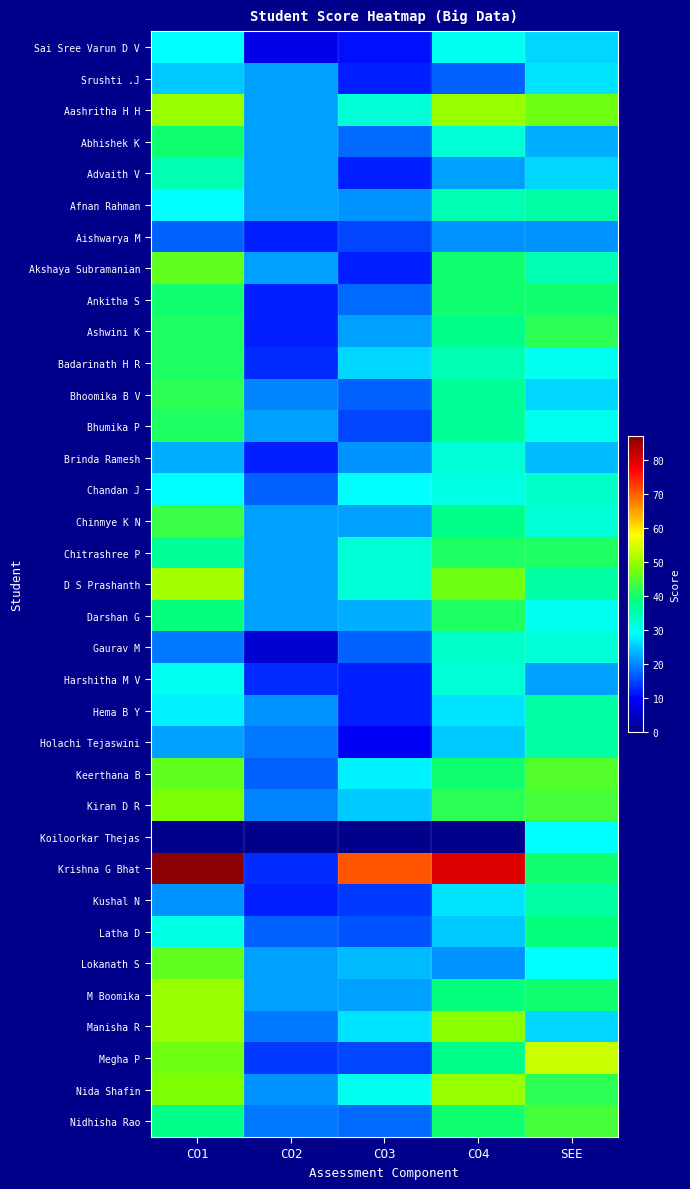

At how many categories does at least one series exceed 32?

4